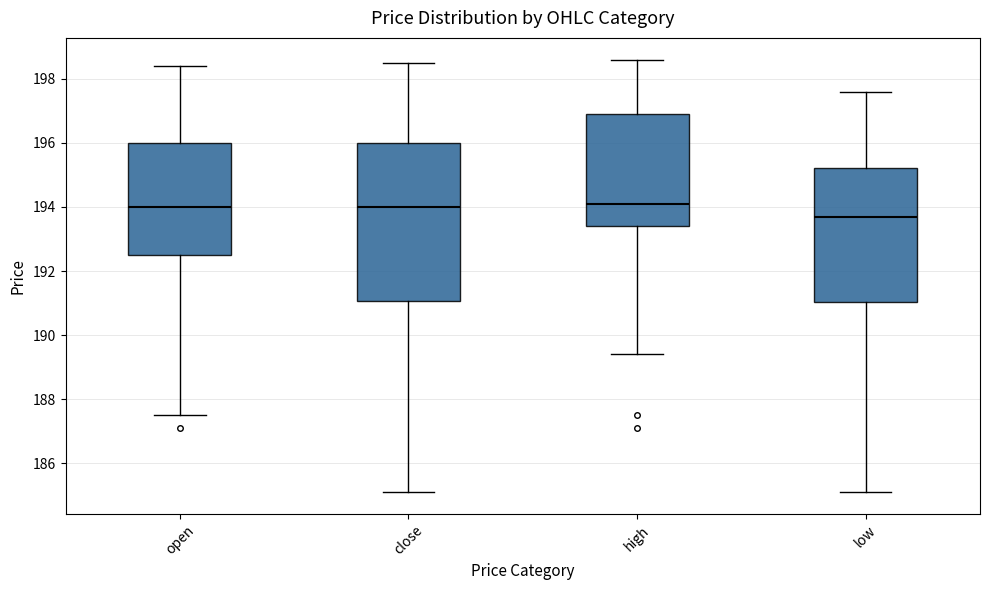

Which box is the tallest, from its lower edge to its upper edge?

close